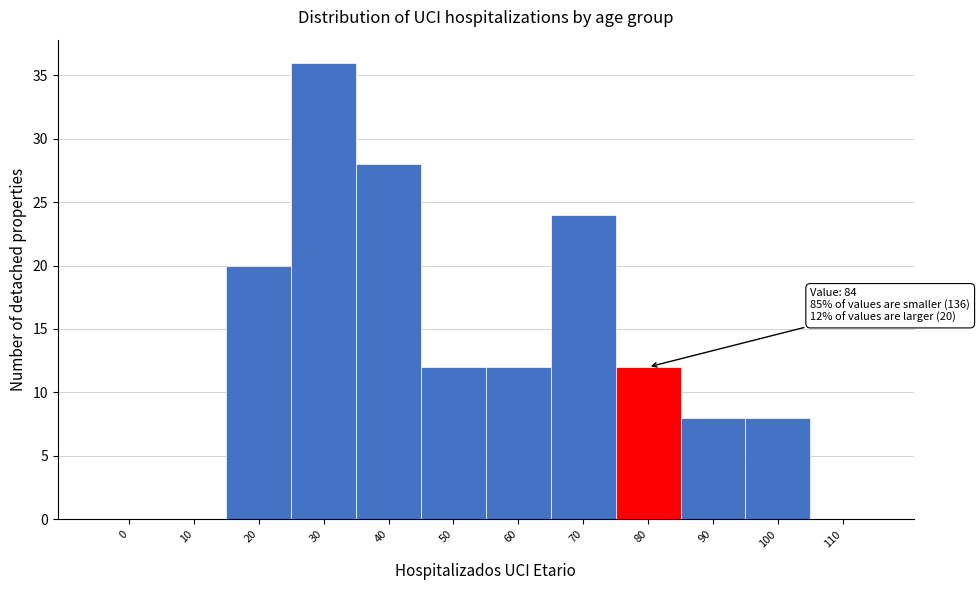

Reading left to right, transcribe all the data shown in this chart.

0=0	10=0	20=20	30=36	40=28	50=12	60=12	70=24	80=12	90=8	100=8	110=0